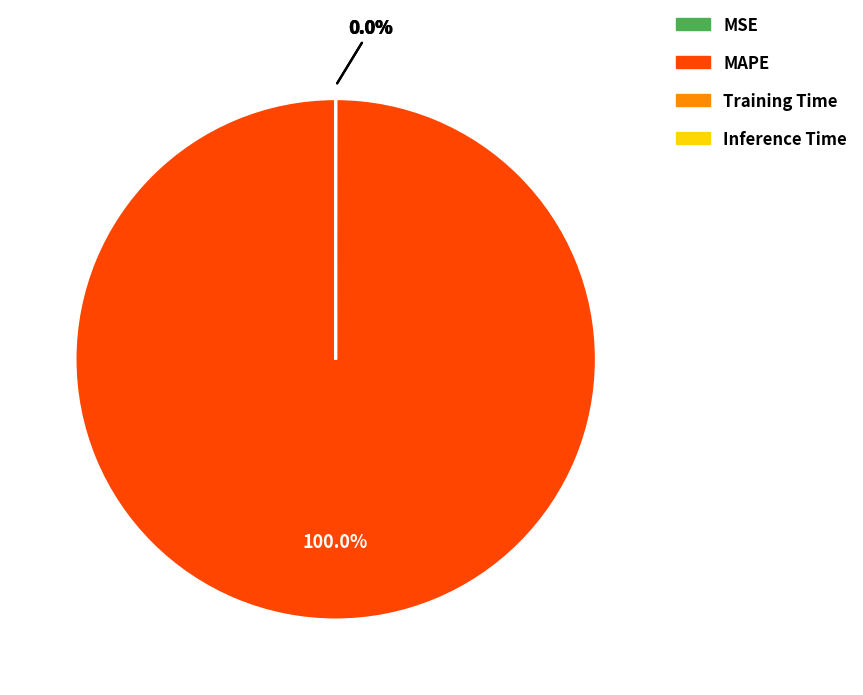

Is there a majority slice in this chart?

Yes